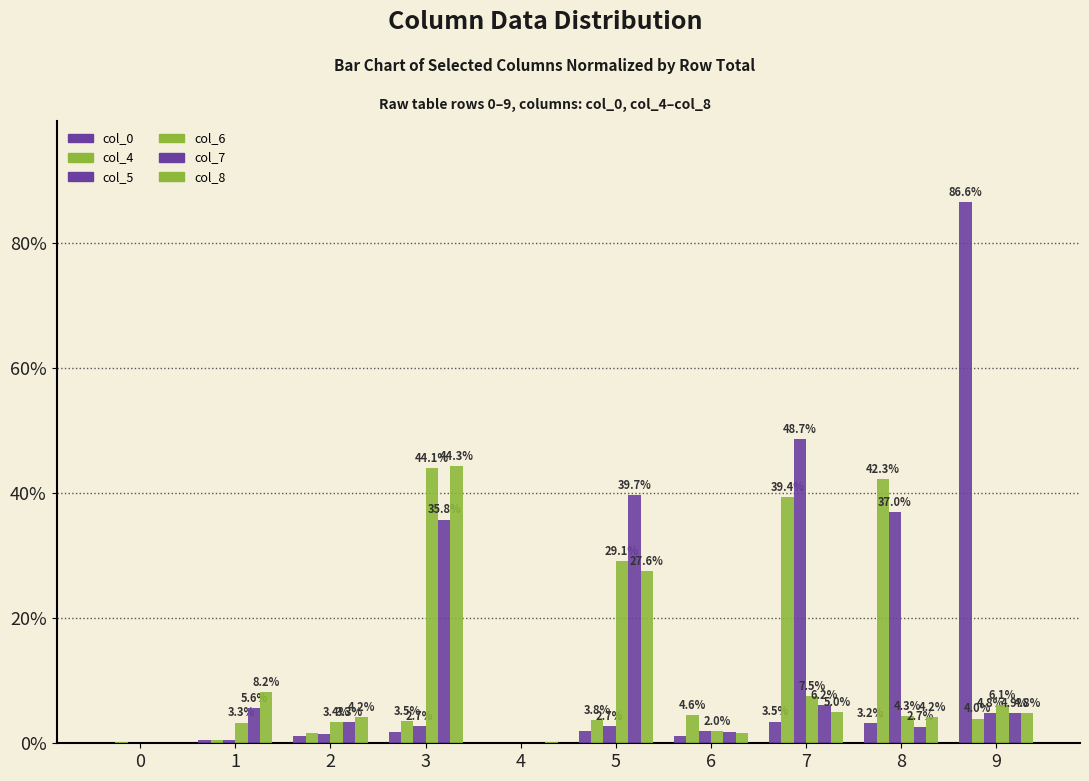

How many groups of bars are there?

10